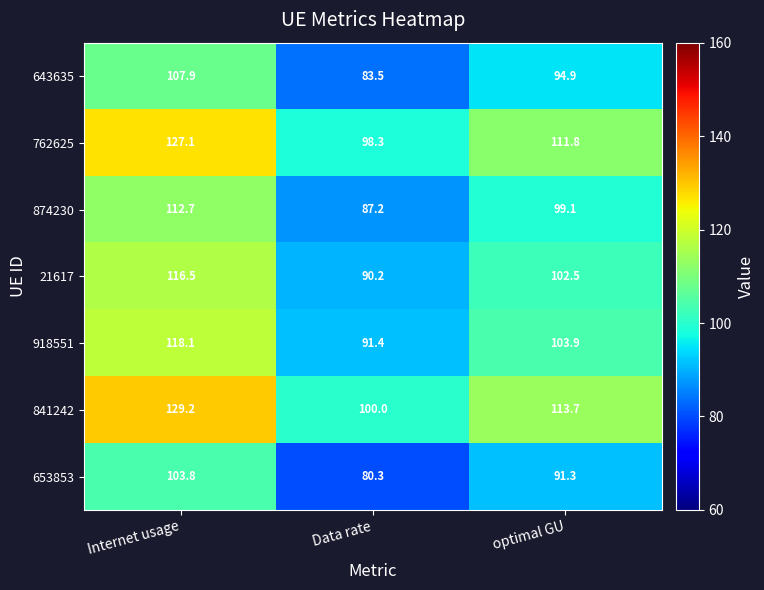

Read the 841242 value at optimal GU.

113.7